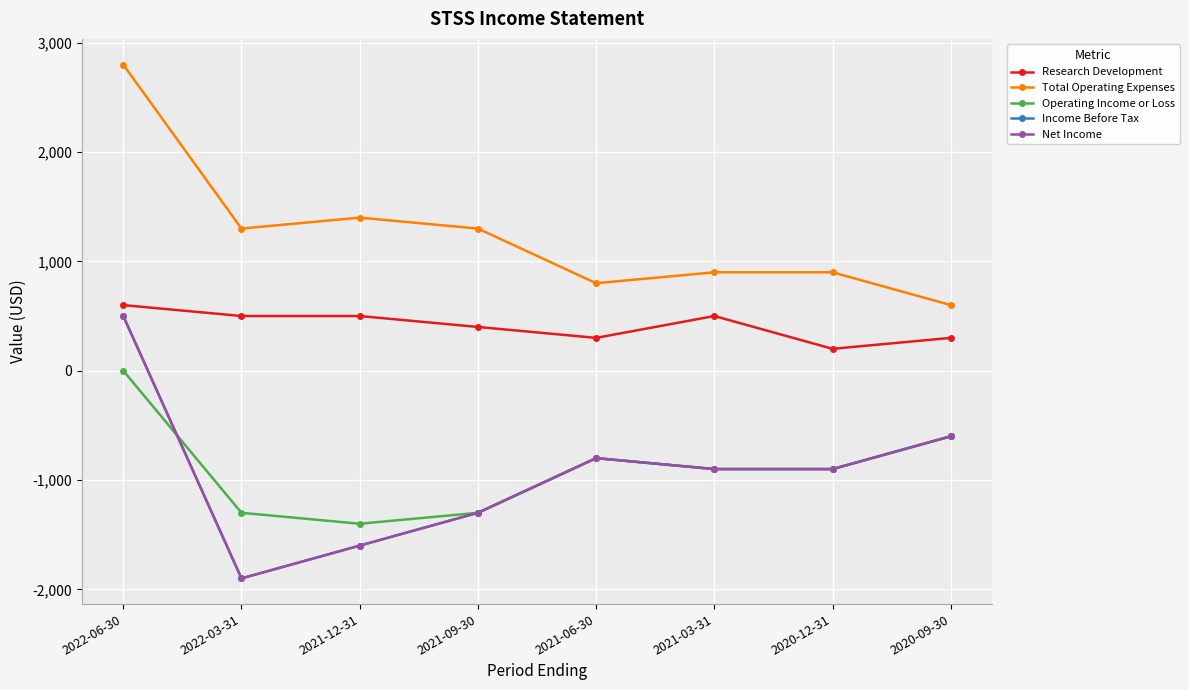

How many categories are shown in the chart?

8